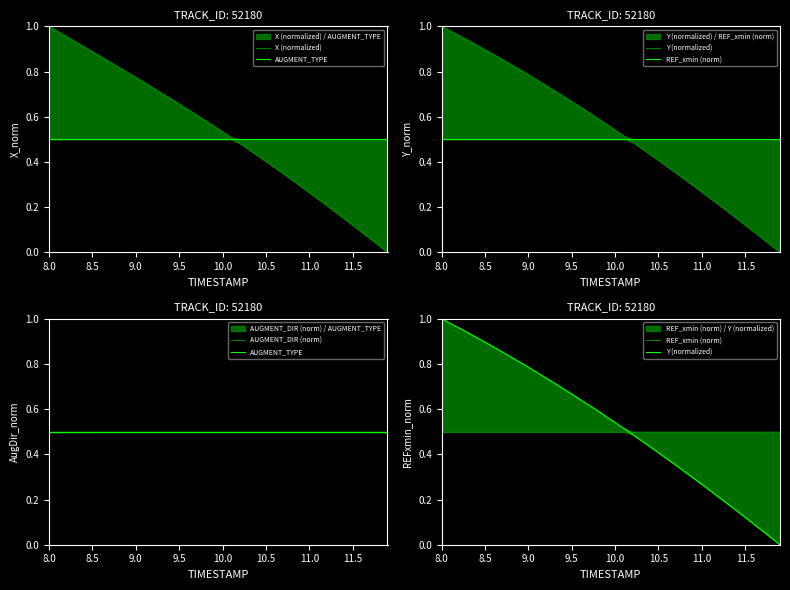

How many times do X (normalized) and REF_xmin (norm) cross each other?

1